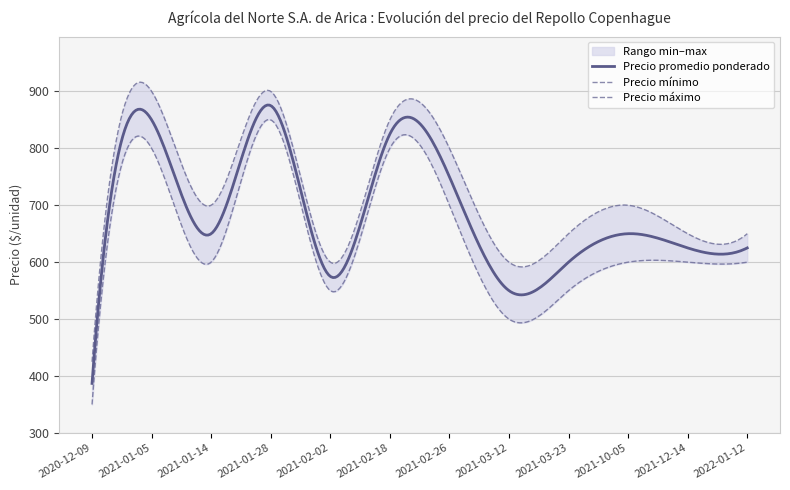

In Precio máximo, how many points are higher than both neighbors (excluding endpoints)?

4